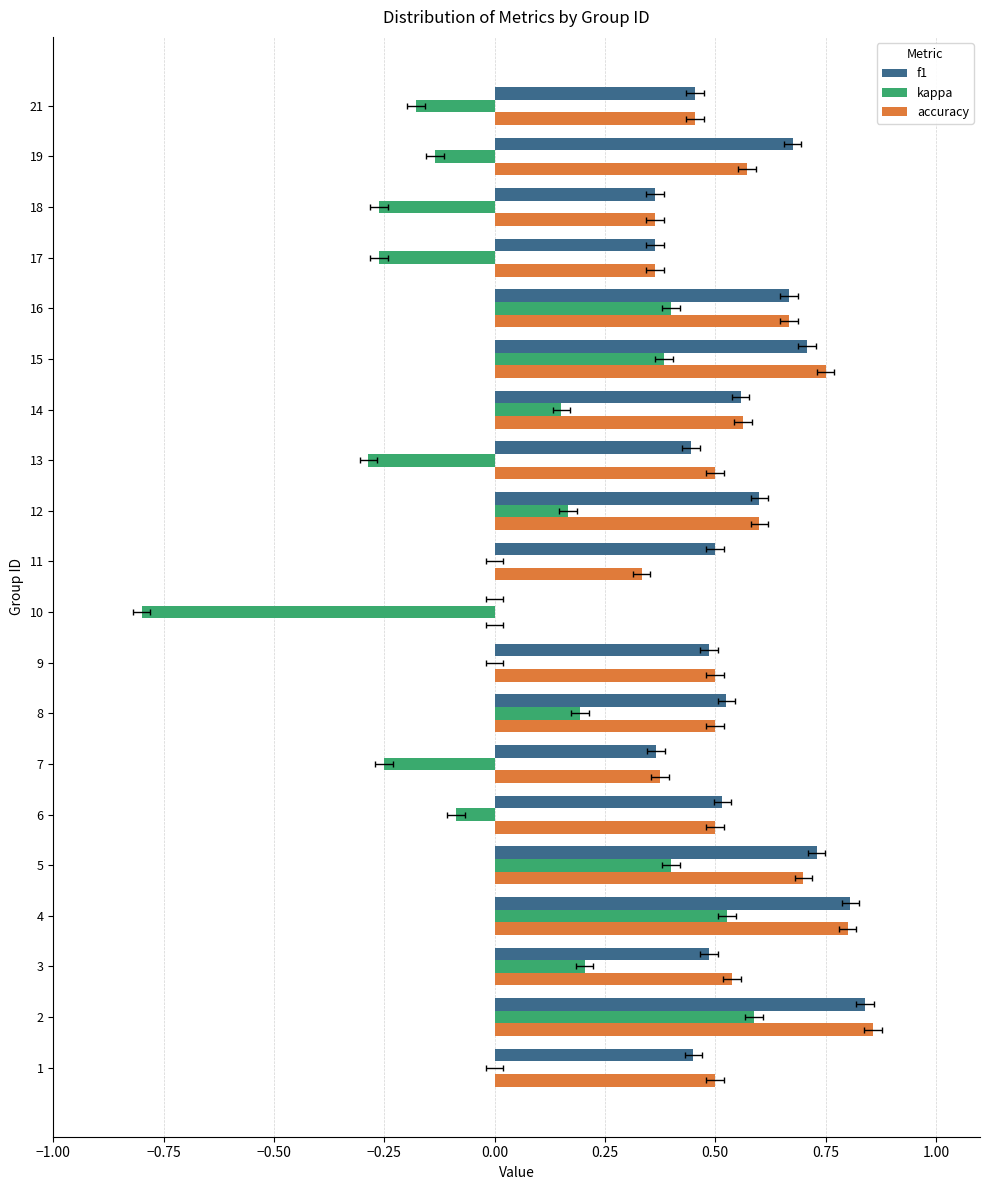

How many data points in accuracy are above 0?

19